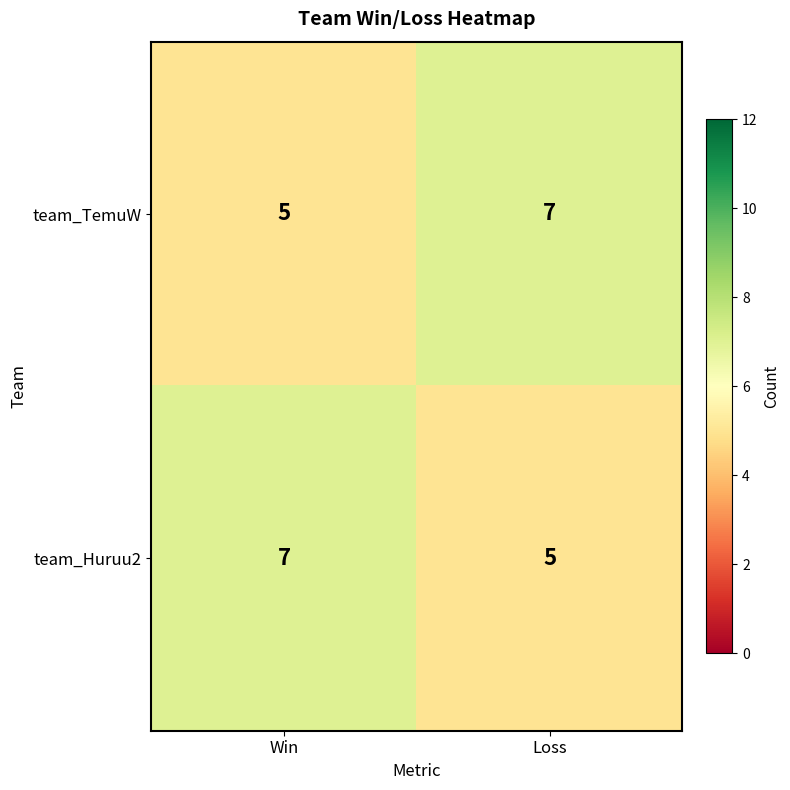

At Win, list the series in order from largest to smallest.

team_Huruu2, team_TemuW